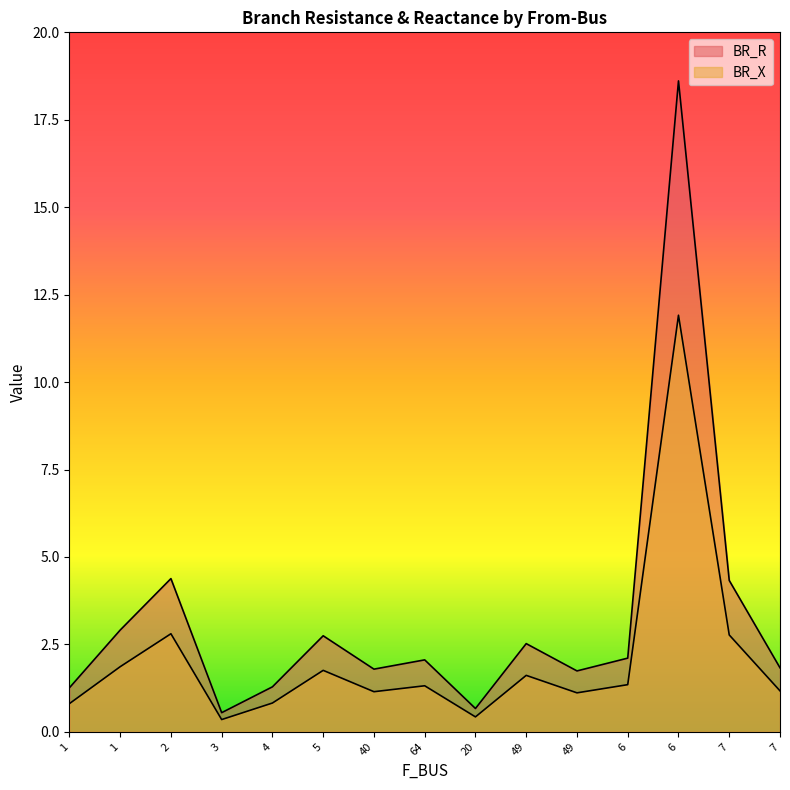

True or false: BR_X and BR_R intersect in this chart.

False